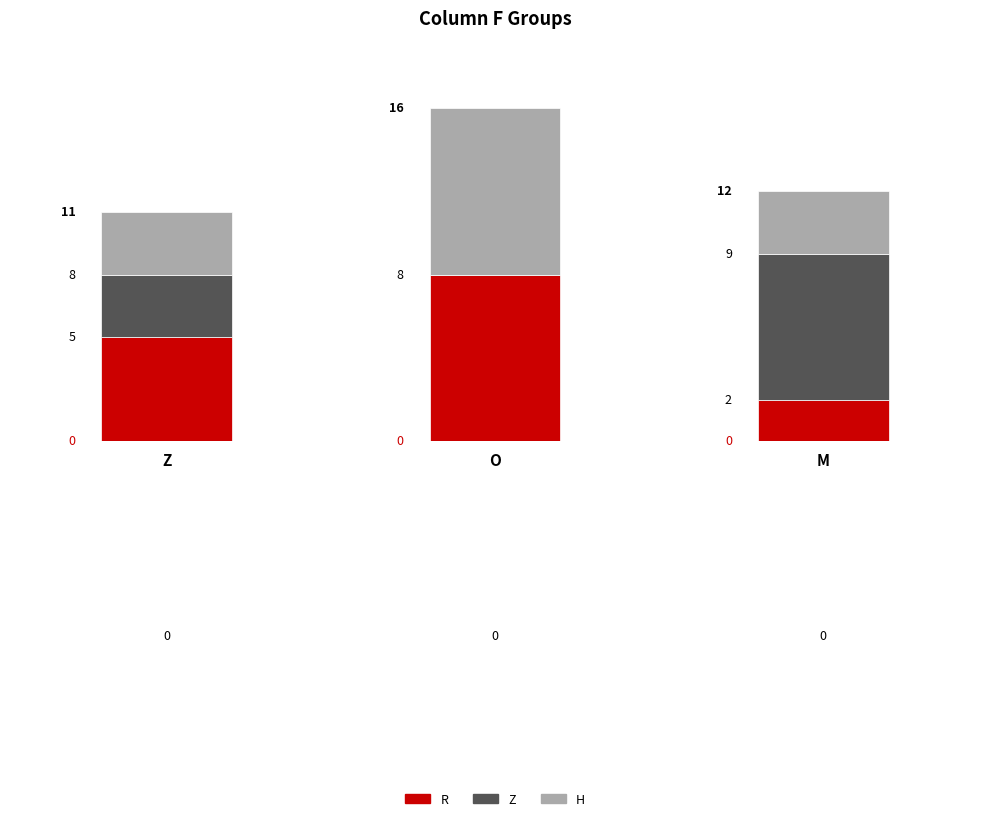

What is the average value of the H series?

5